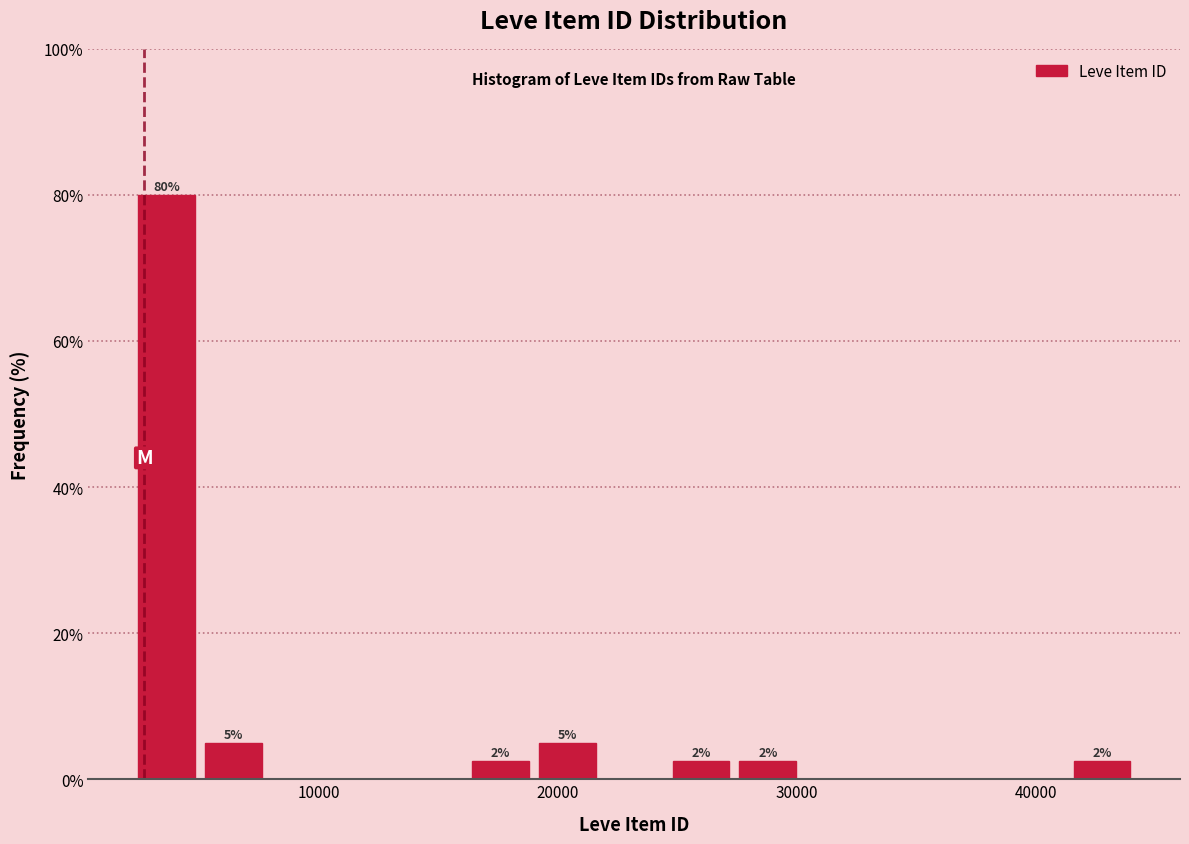

Around what value on the x-axis is the tallest bar? Give the approximate position of its centre, as read against the axis.

4000